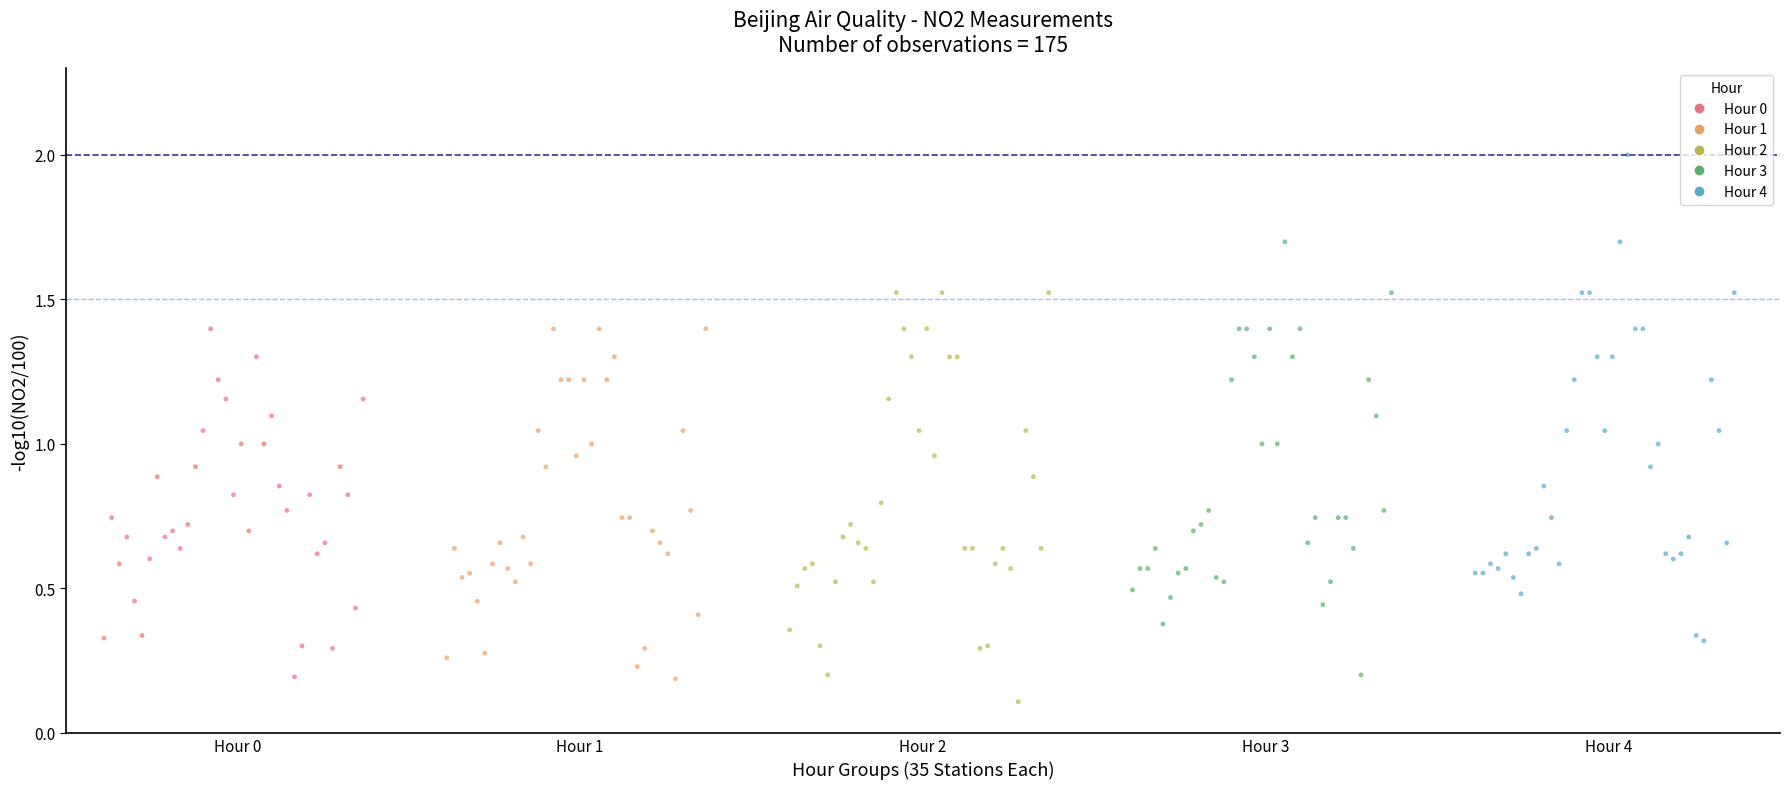

Which series has the widest spread of Y values?

Hour 4